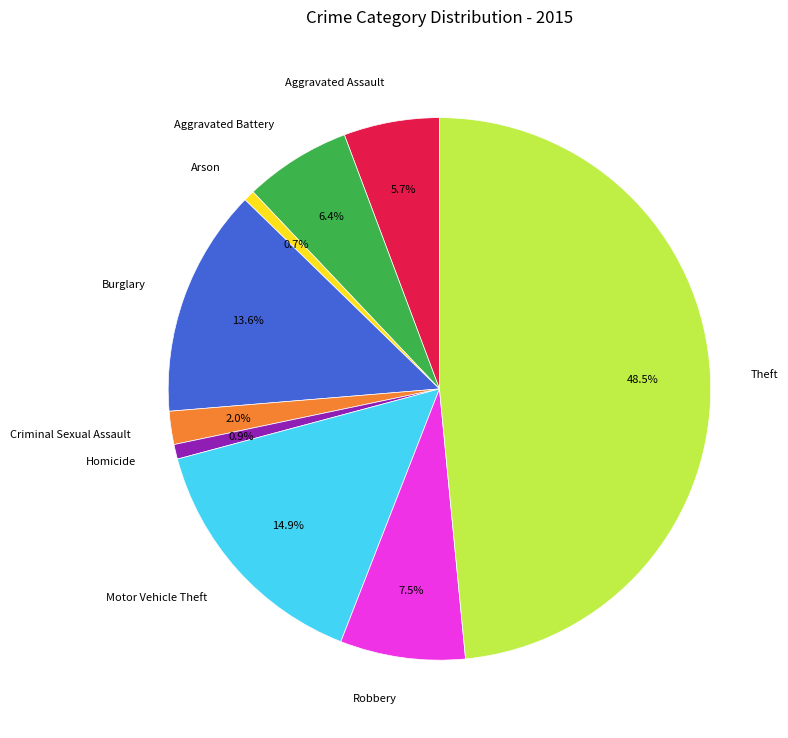

Between Arson and Burglary, which is larger?

Burglary